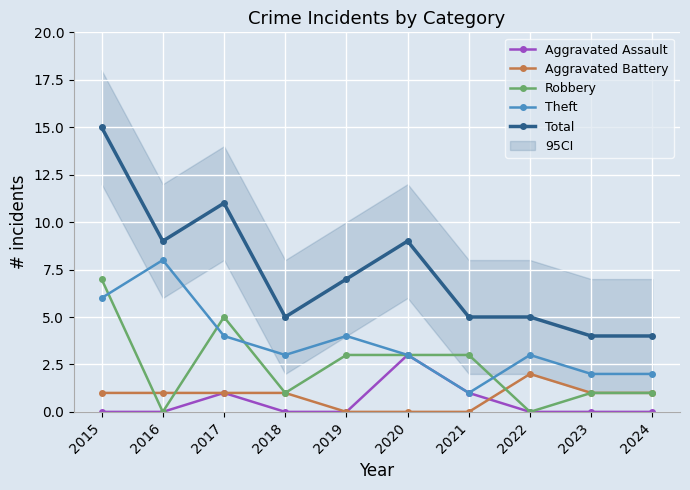

What is the difference between the Total values at 2017 and 2019?

4